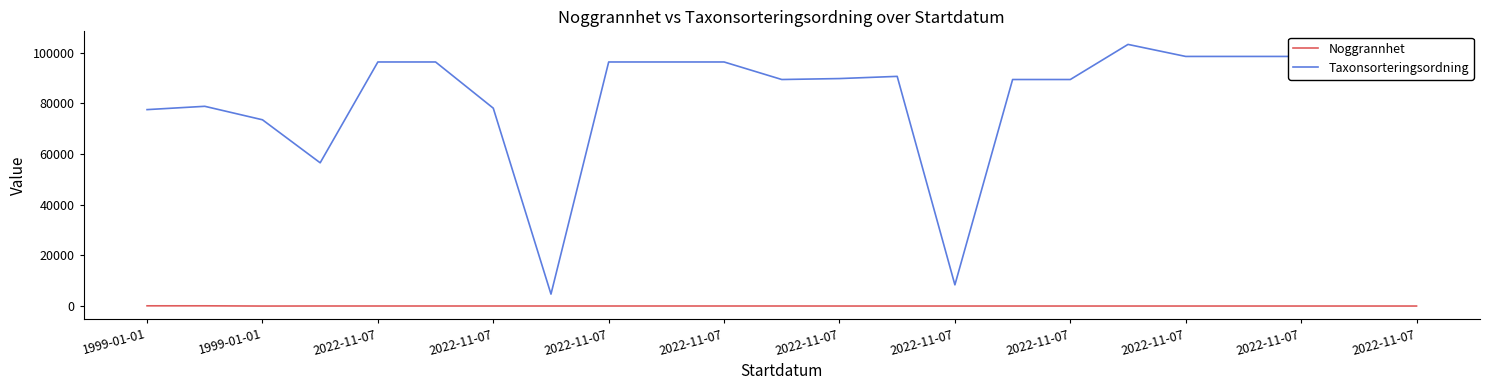

True or false: Taxonsorteringsordning and Noggrannhet intersect in this chart.

False